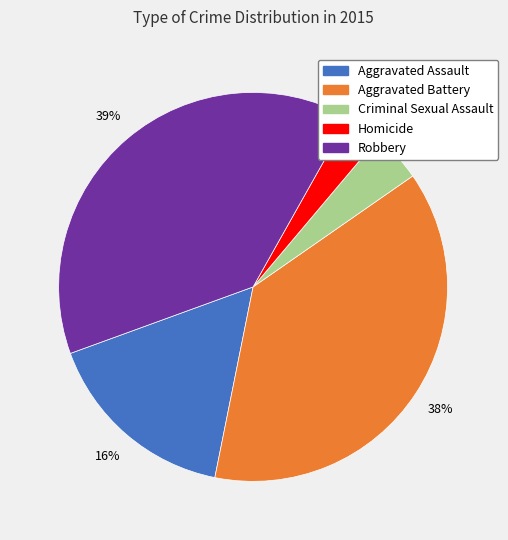

Which slice is the smallest?

Homicide